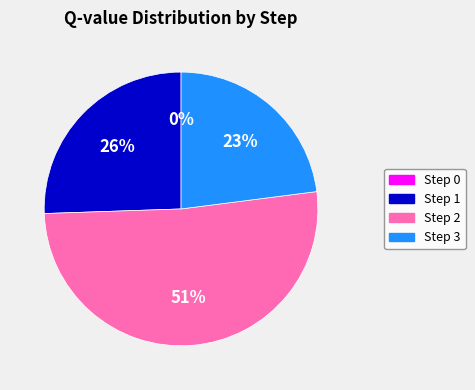

The Step 3 slice represents 11% of the pie. True or false?

False